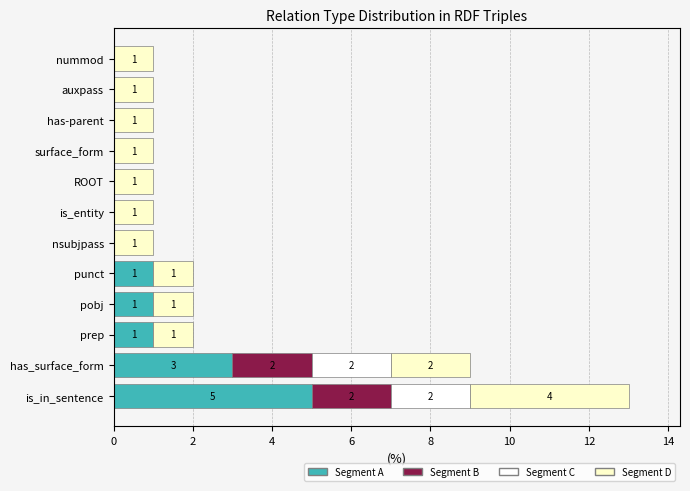

What is the maximum value for Segment A?

5